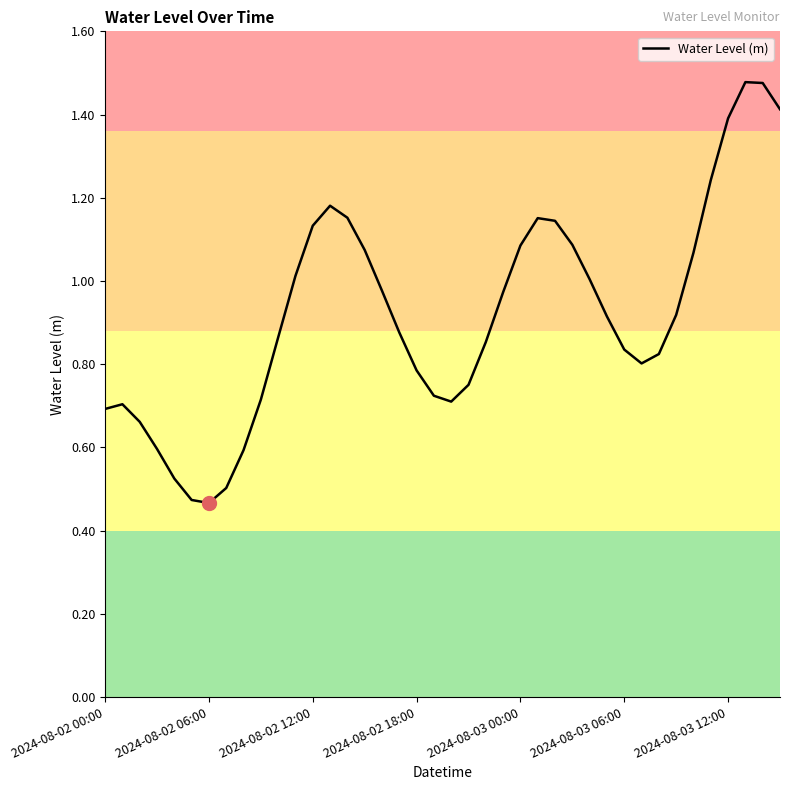

What is the label of the 18th point from the left?

17